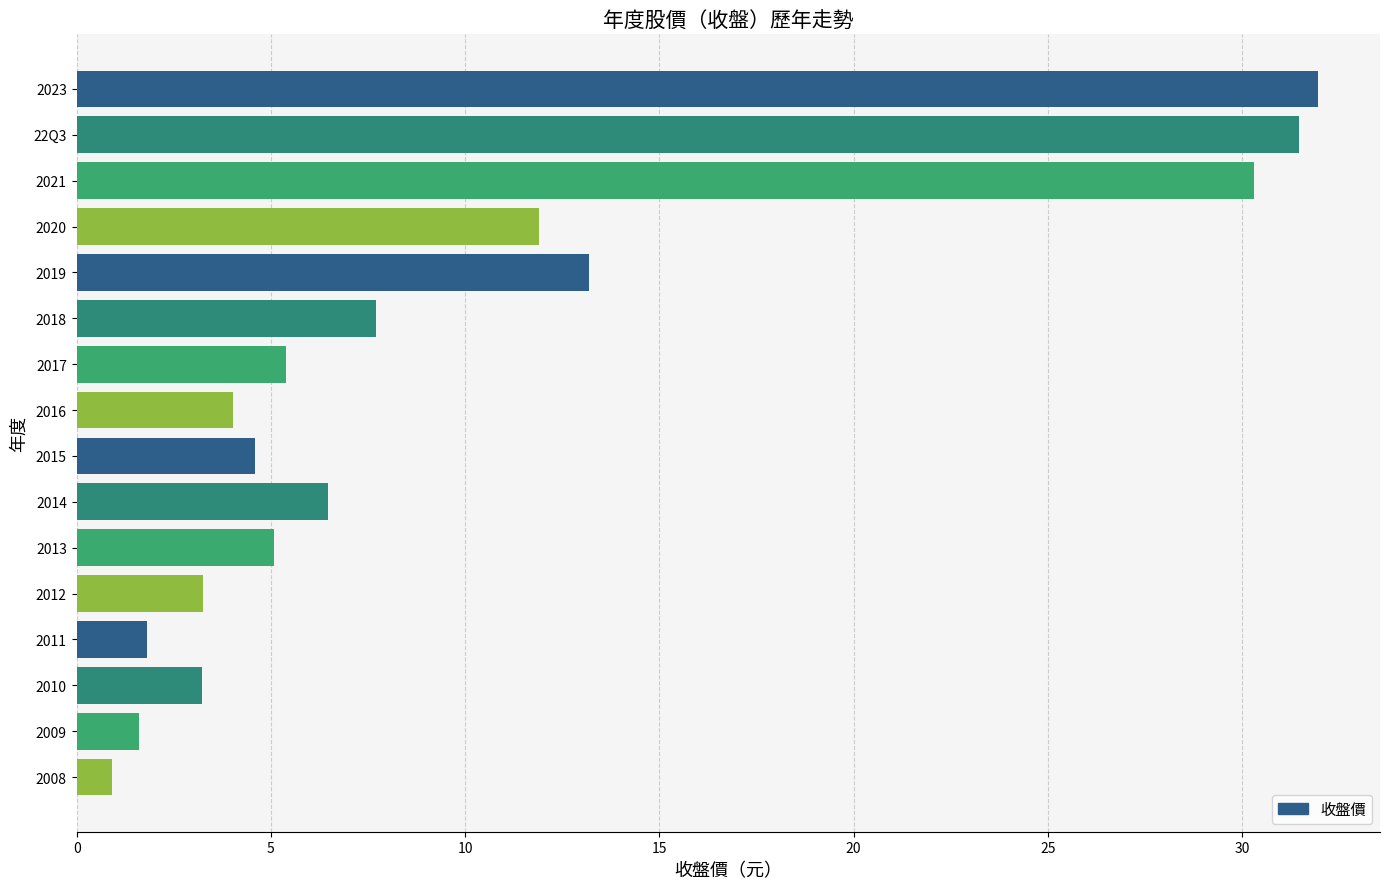

The value at 2019 is 8.8. True or false?

False